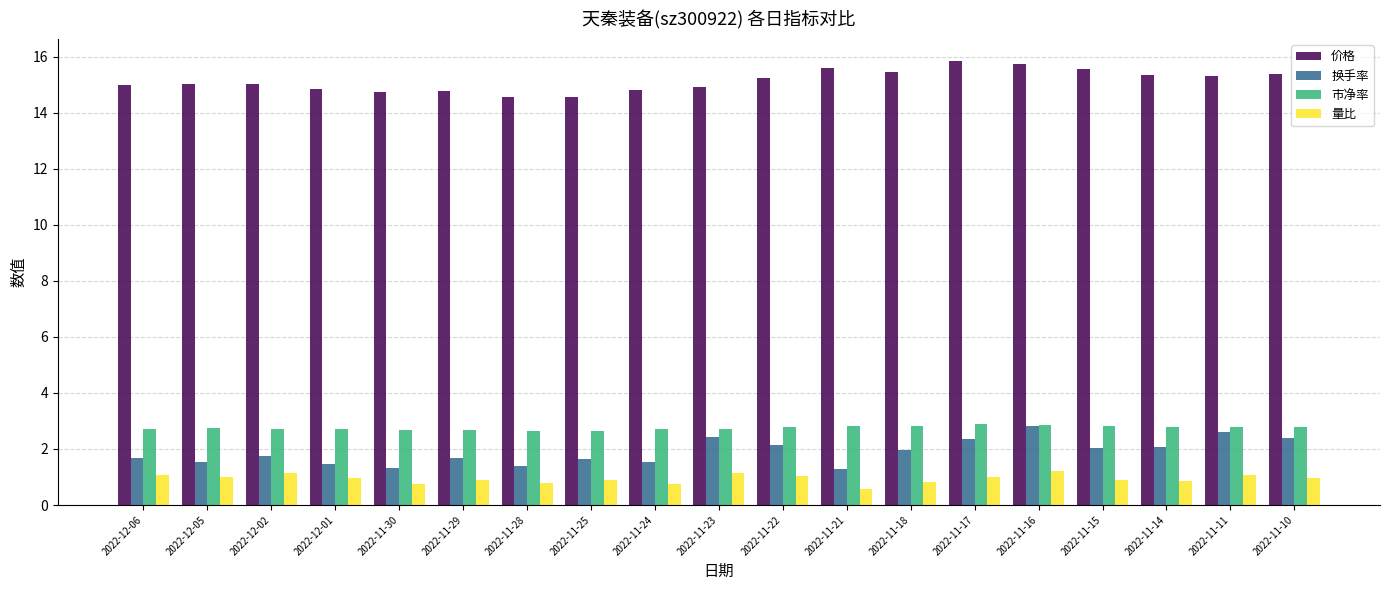

How many bars are there in total?

76